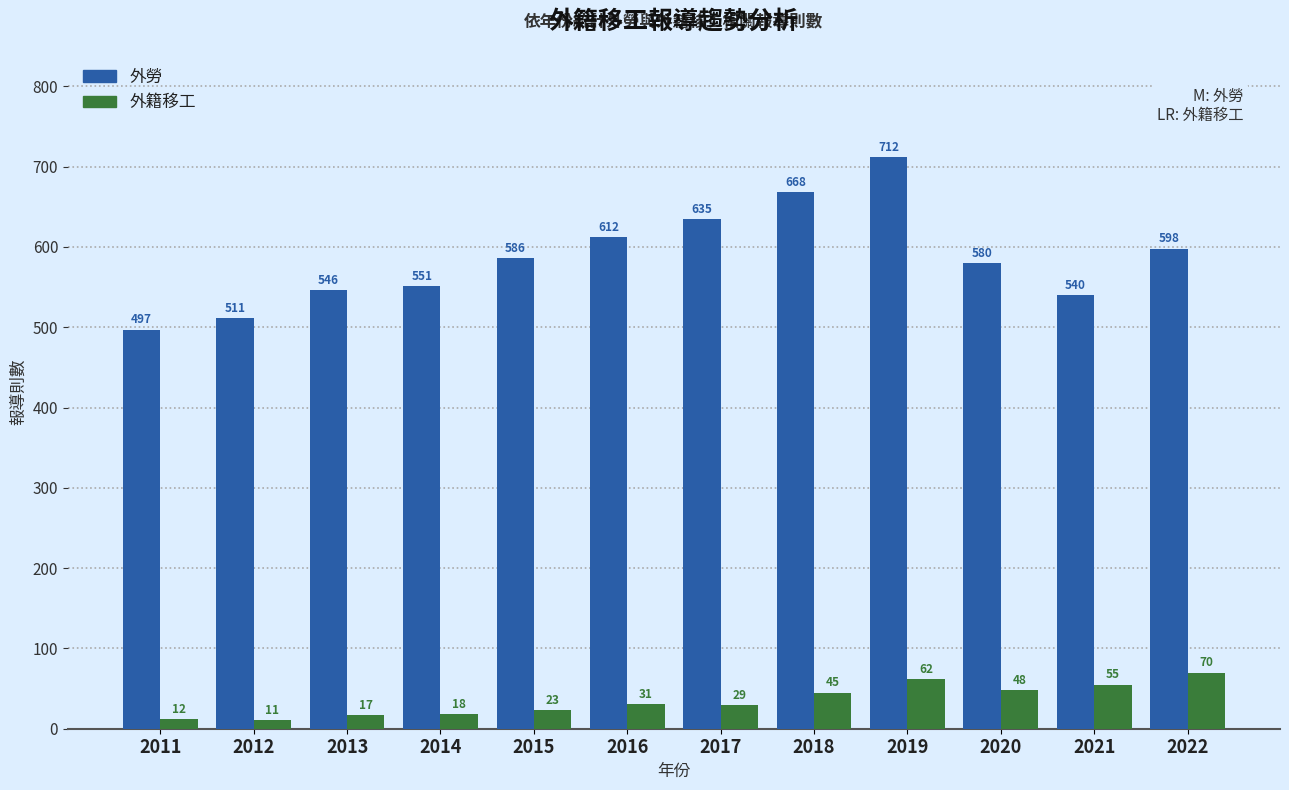

Reading left to right, what are all the values shown in this chart?

外勞: 2011=497	2012=511	2013=546	2014=551	2015=586	2016=612	2017=635	2018=668	2019=712	2020=580	2021=540	2022=598
外籍移工: 2011=12	2012=11	2013=17	2014=18	2015=23	2016=31	2017=29	2018=45	2019=62	2020=48	2021=55	2022=70